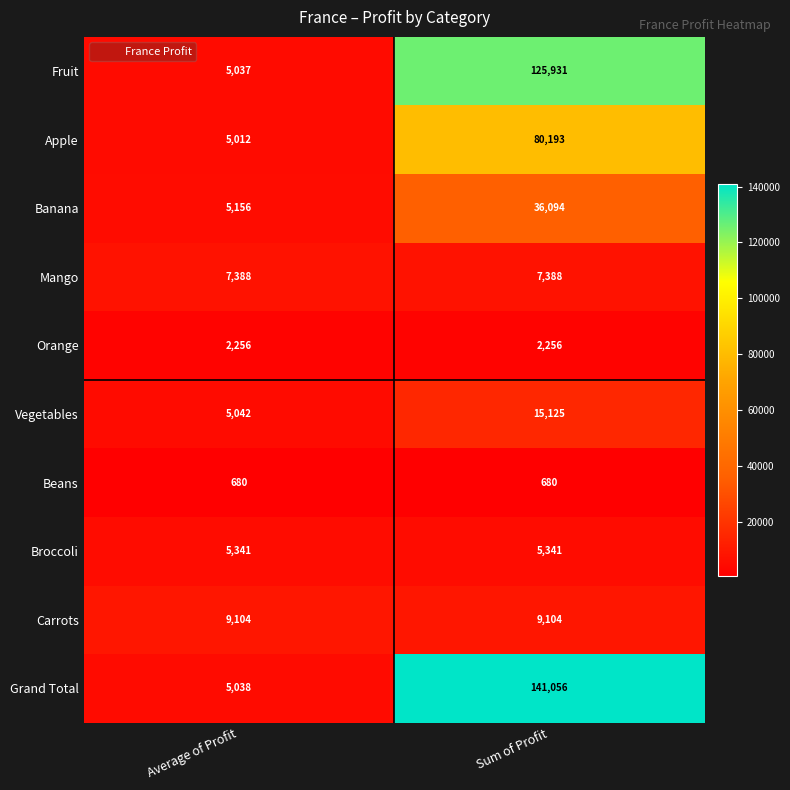

Between Average of Profit and Sum of Profit, which series saw the biggest shift?

Grand Total